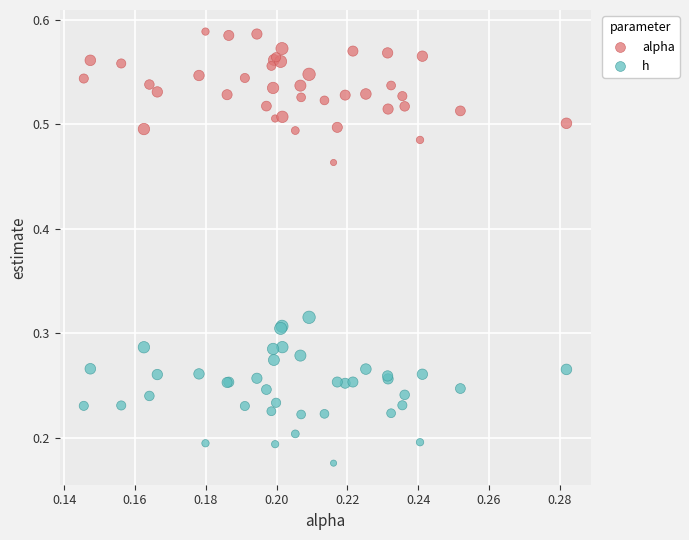

Which series reaches the maximum Y coordinate?

alpha